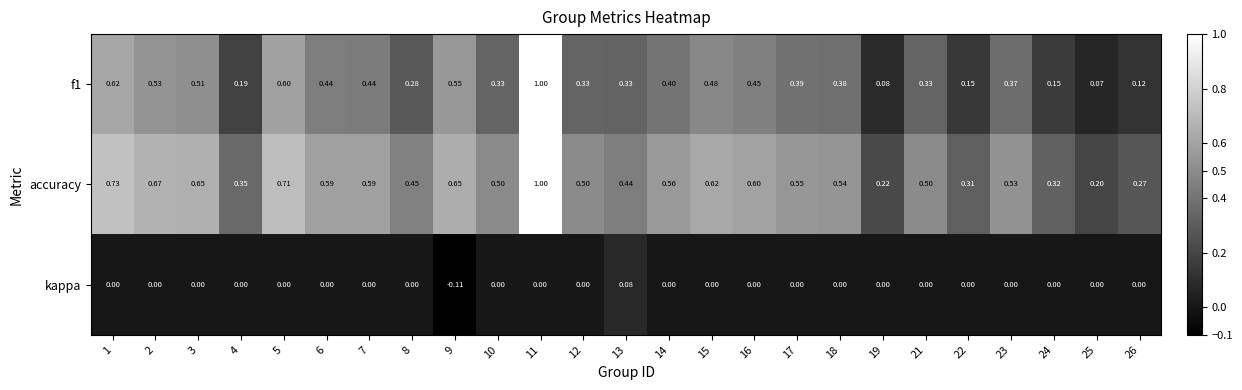

At which category does the chart reach its peak across all series?

11